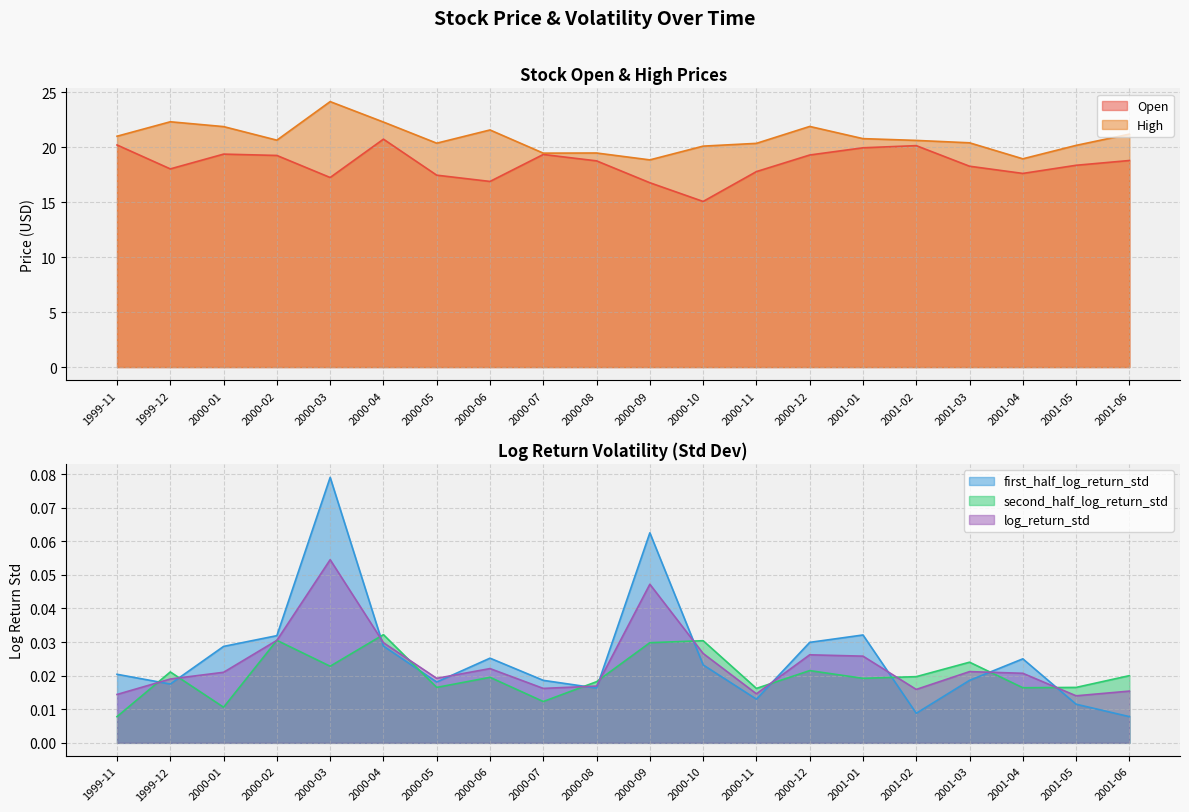

At how many categories does at least one series exceed 23?

1